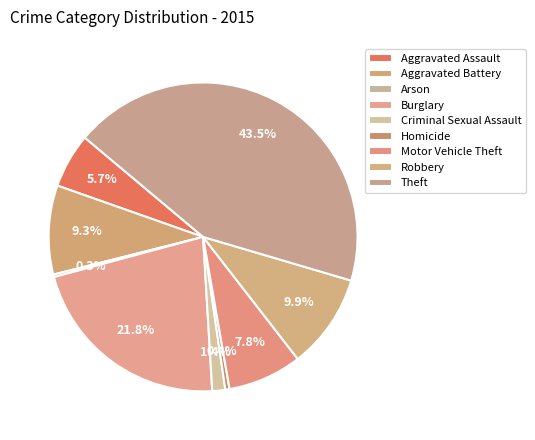

What percentage is the Motor Vehicle Theft slice, to the nearest percent?

8%